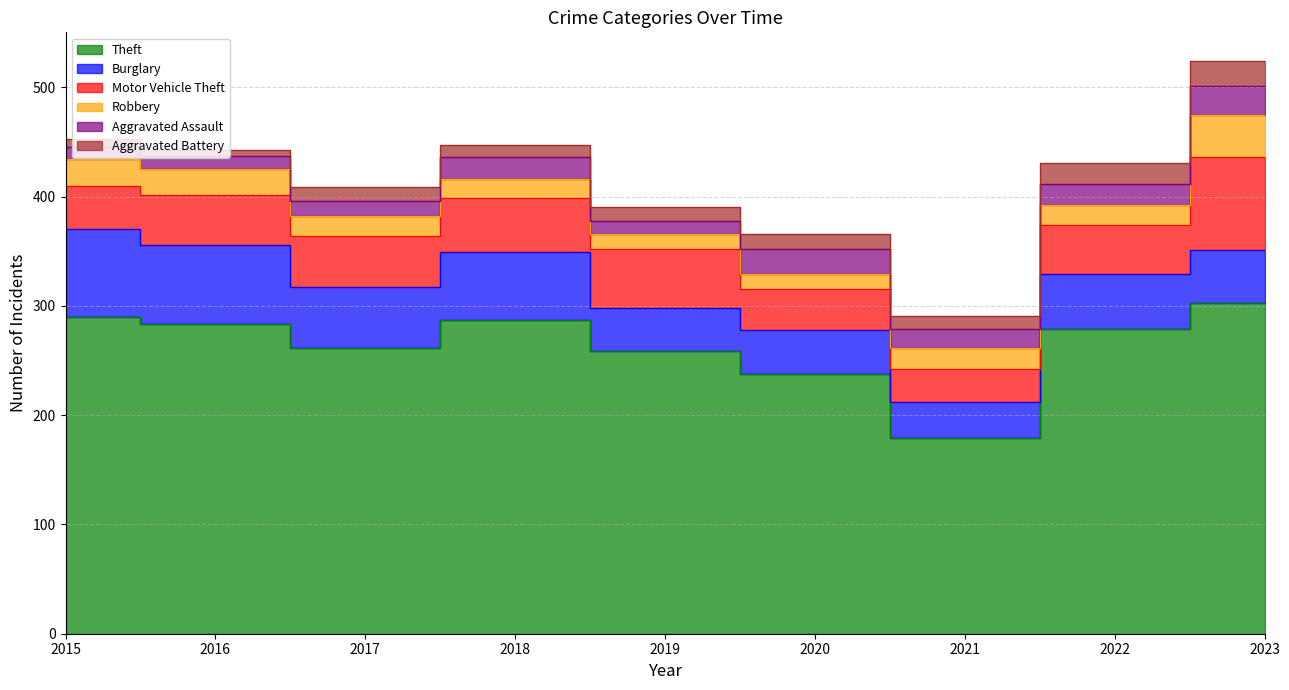

What is the difference between the highest and lowest values at 2019?

247